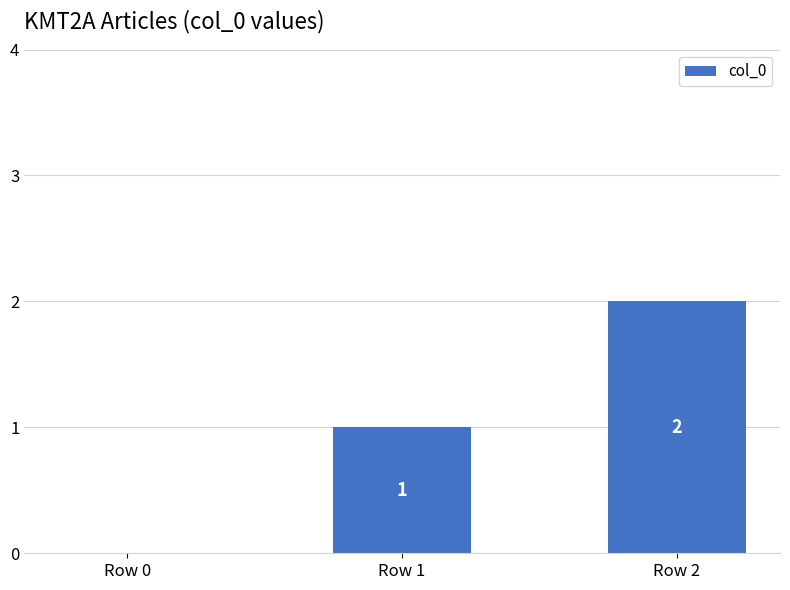

True or false: the data shows 2 at Row 2.

True